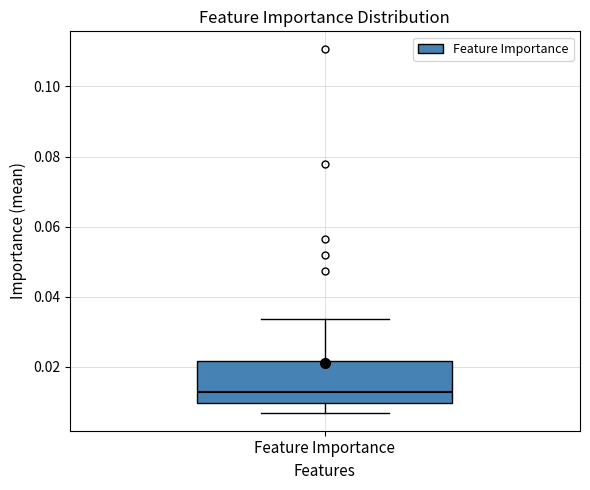

Read this box plot against the y-axis: the position of the median line, the range covered by the box, and the ends of both whiskers. The values are not printed on the chart, so give them approximately, as read against the axis.

median 0.012, box 0.010 to 0.022, whiskers 0.006 to 0.034